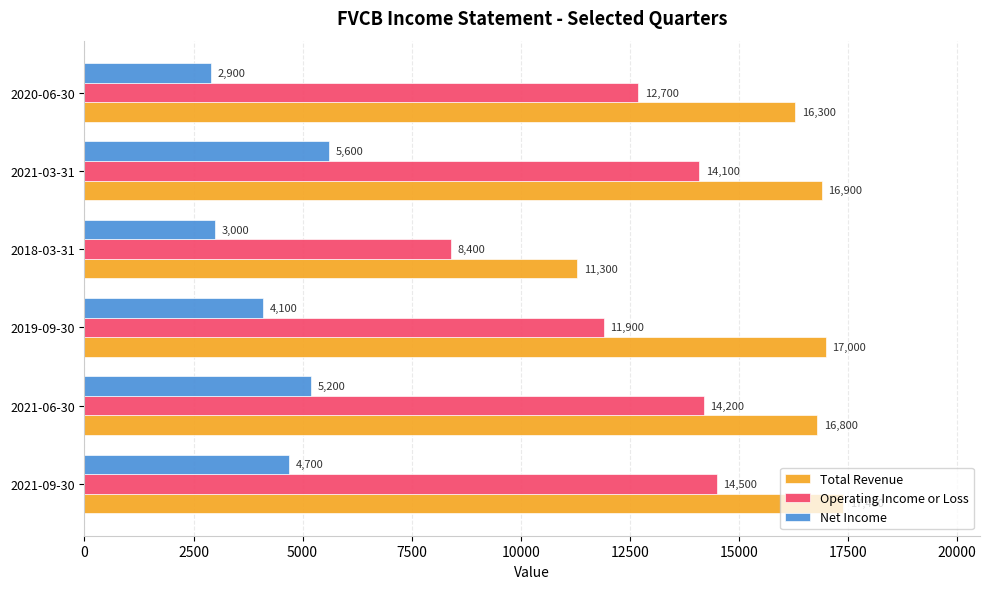

At how many categories does at least one series exceed 6693?

6